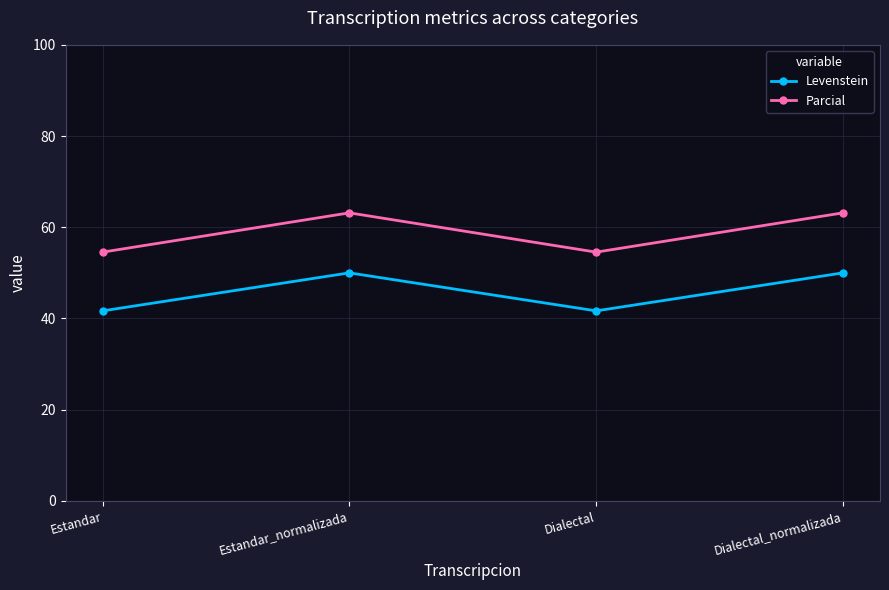

Read the Parcial value at Estandar_normalizada.

63.2